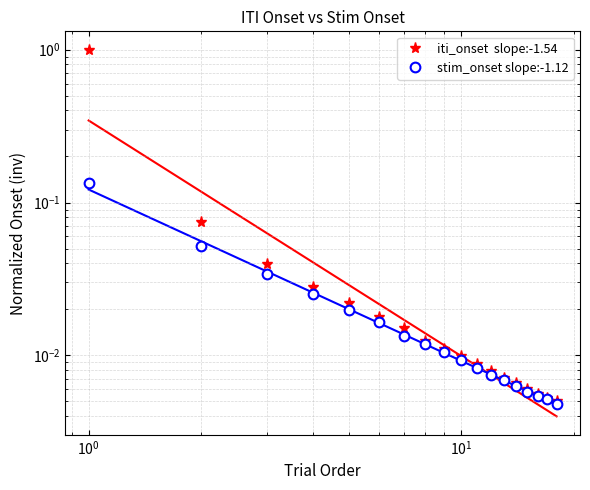

List the series in order of their peak value, highest first.

iti_onset  slope:-1.54, stim_onset slope:-1.12